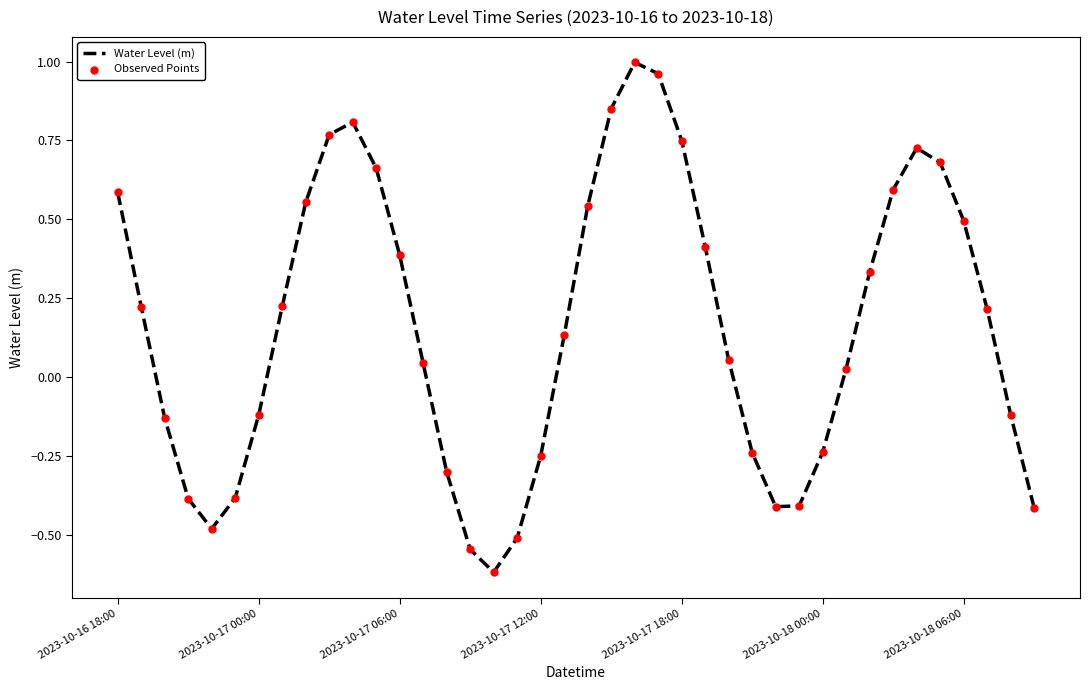

What is the difference between the maximum and minimum values?

1.6